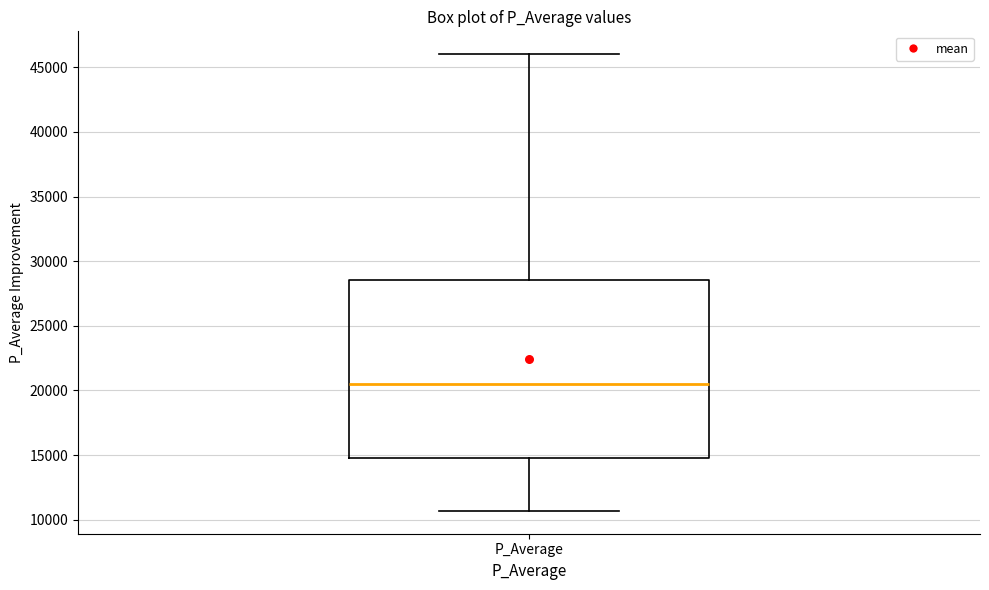

Transcribe this box plot: give where the median line is, the range the box spans, and where the two whiskers end, as read against the y-axis. The values are not printed on the chart, so give them approximately, as read against the axis.

median 20500, box 15000 to 28500, whiskers 10500 to 46000